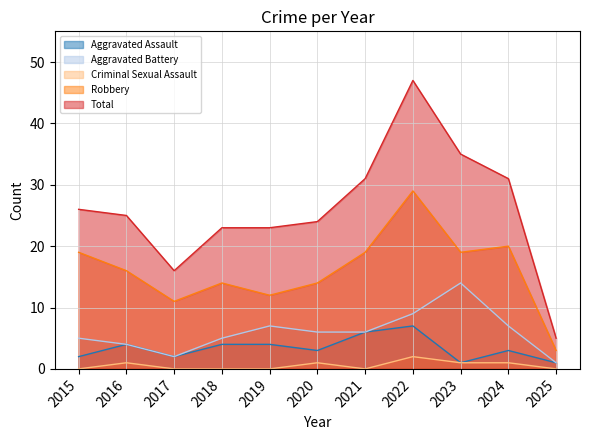

At 2020, list the series in order from largest to smallest.

Total, Robbery, Aggravated Battery, Aggravated Assault, Criminal Sexual Assault